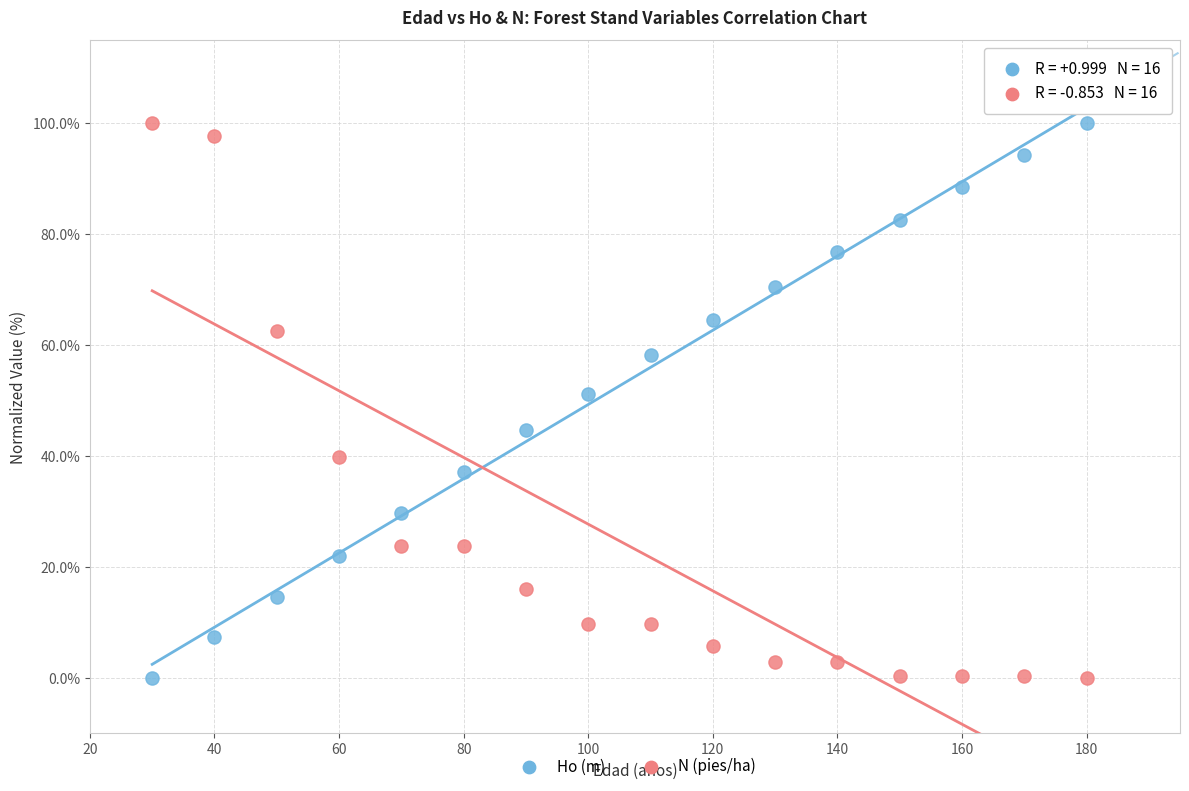

What are all the series names shown in the legend?

Ho (m), N (pies/ha)